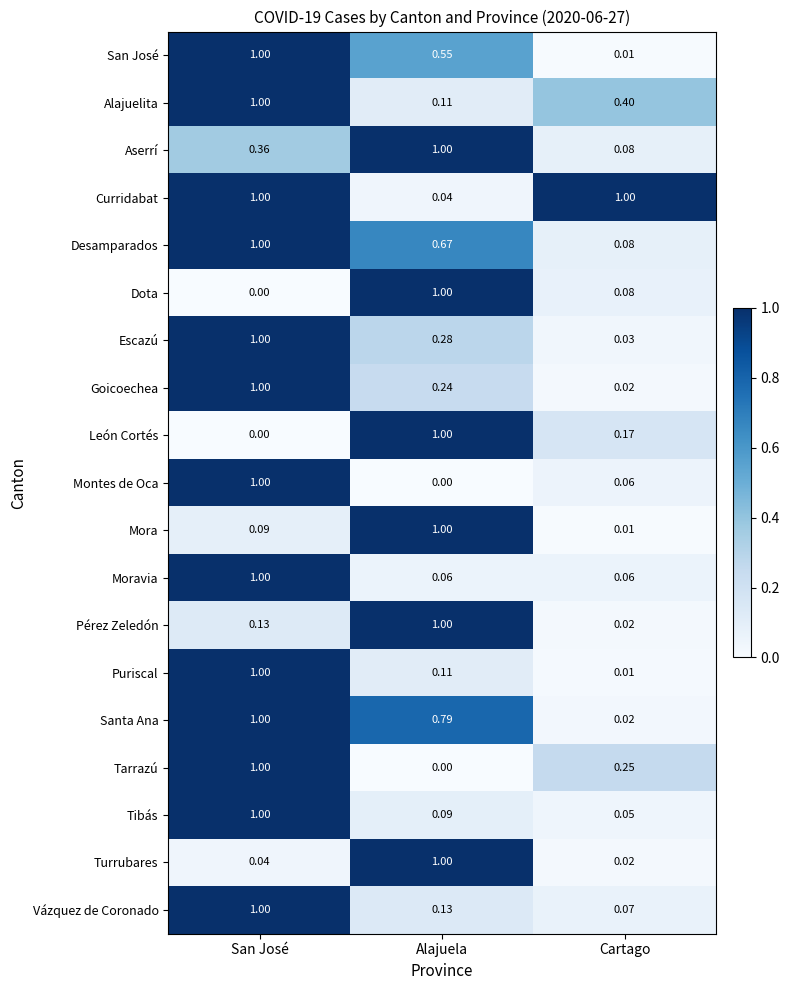

At which category is the sum across all series the highest?

San José